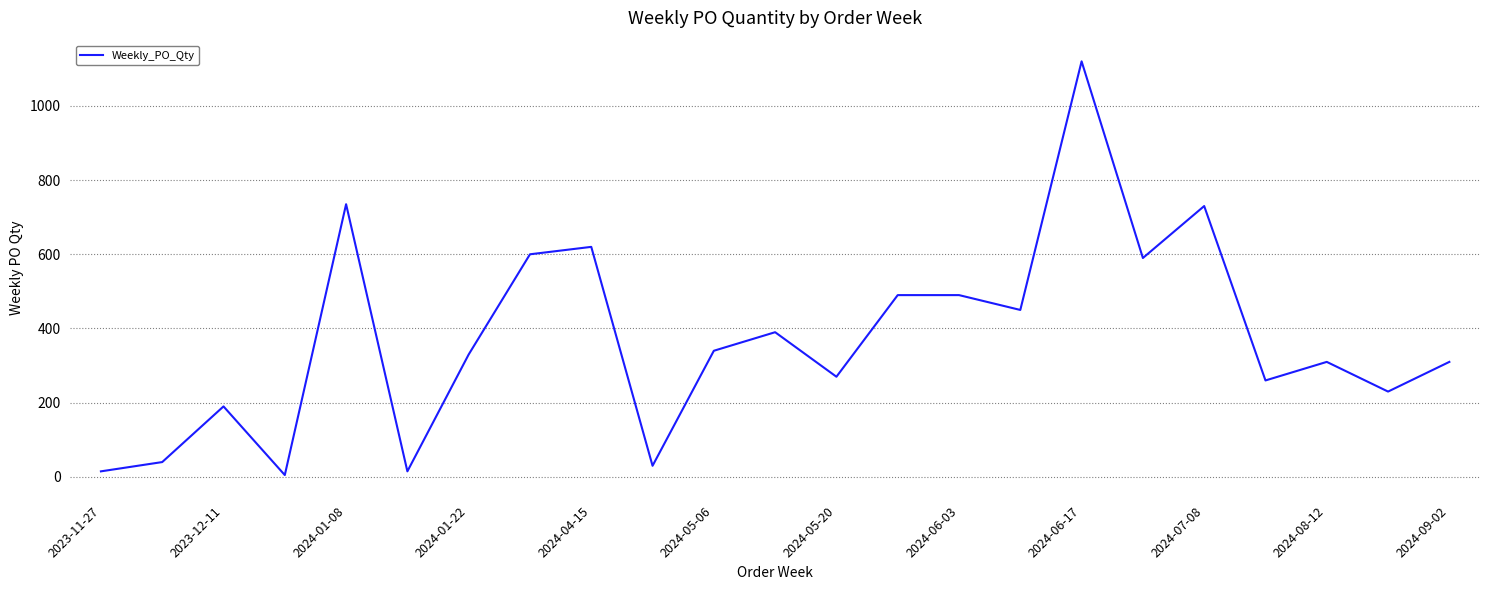

What is the difference between the maximum and minimum values?

1115